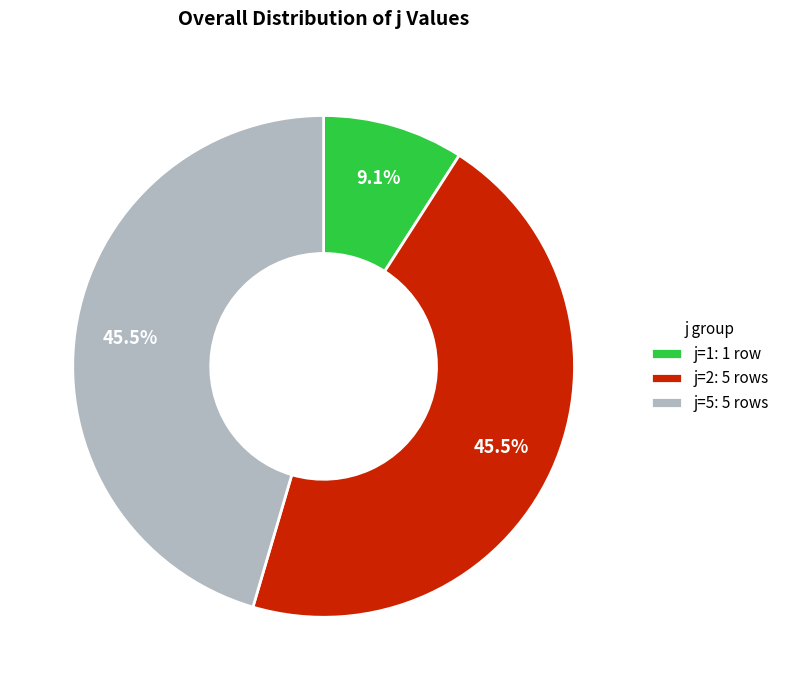

To the nearest percent, what is the difference between the largest and smallest slice percentages?

36%